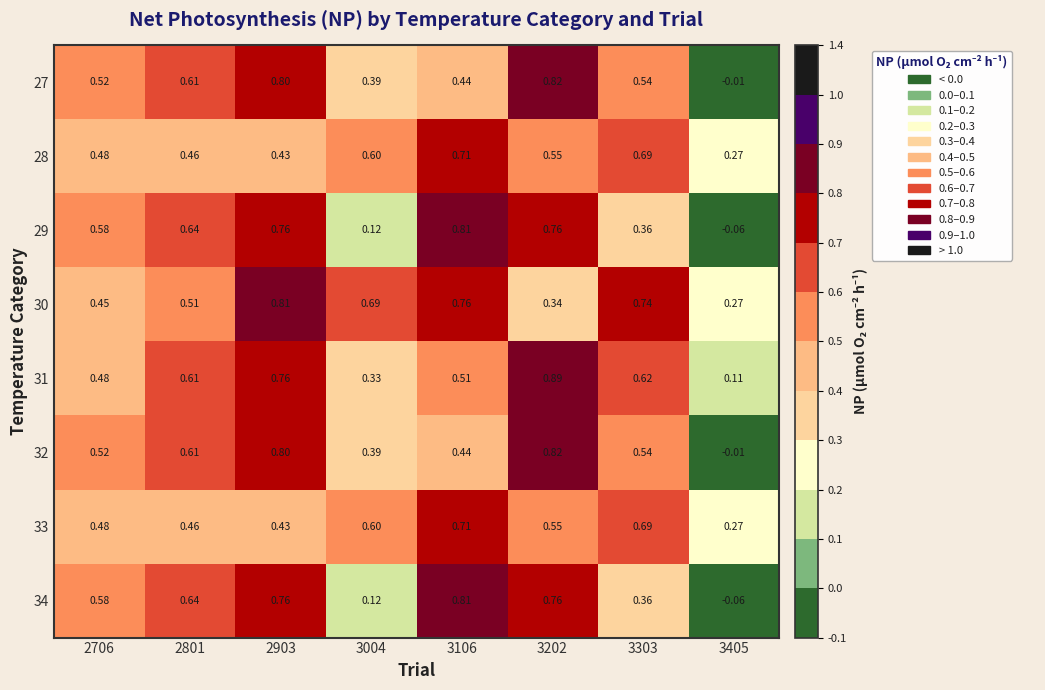

At which category is the sum across all series the highest?

2903